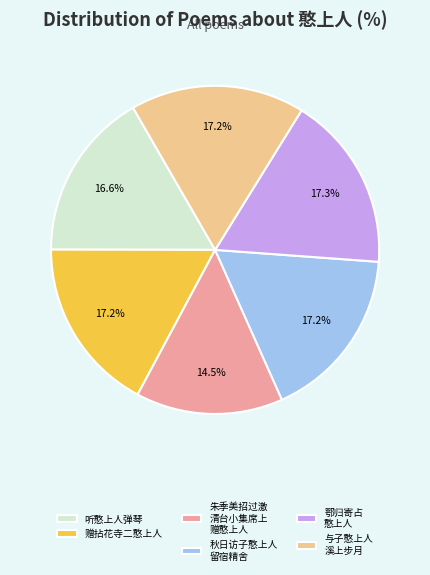

Between 听憨上人弹琴 and 秋日访子憨上人 留宿精舍, which is larger?

秋日访子憨上人 留宿精舍